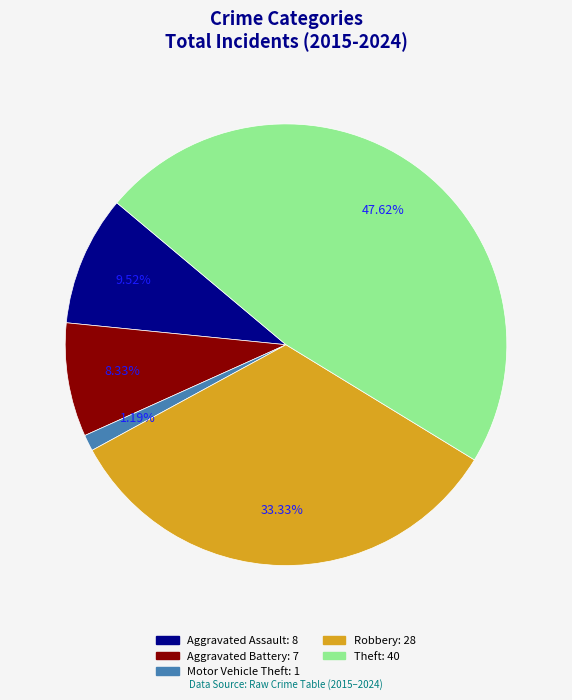

Which category has the biggest portion of the pie?

Theft